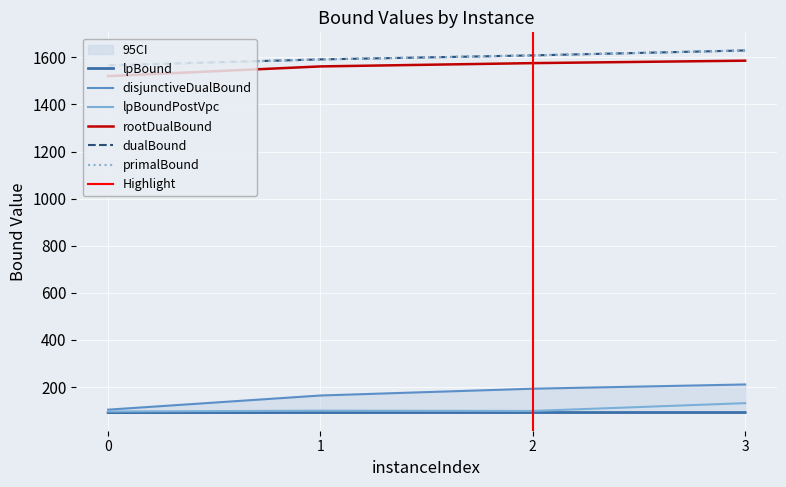

Reading right to left, what are all the values shown in this chart?

lpBound: 92.2	92.1	92.1	91.8
disjunctiveDualBound: 211.3	193.2	164.4	104.2
lpBoundPostVpc: 131.9	98.8	100.0	96.4
rootDualBound: 1585.6	1575.2	1561.2	1520.1
dualBound: 1629.0	1608.0	1591.0	1566.0
primalBound: 1629.0	1608.0	1591.0	1566.0